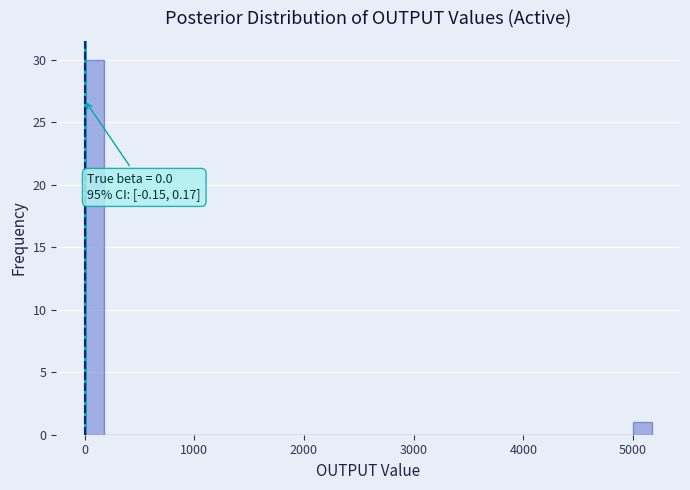

Around what value on the x-axis is the tallest bar? Give the approximate position of its centre, as read against the axis.

100